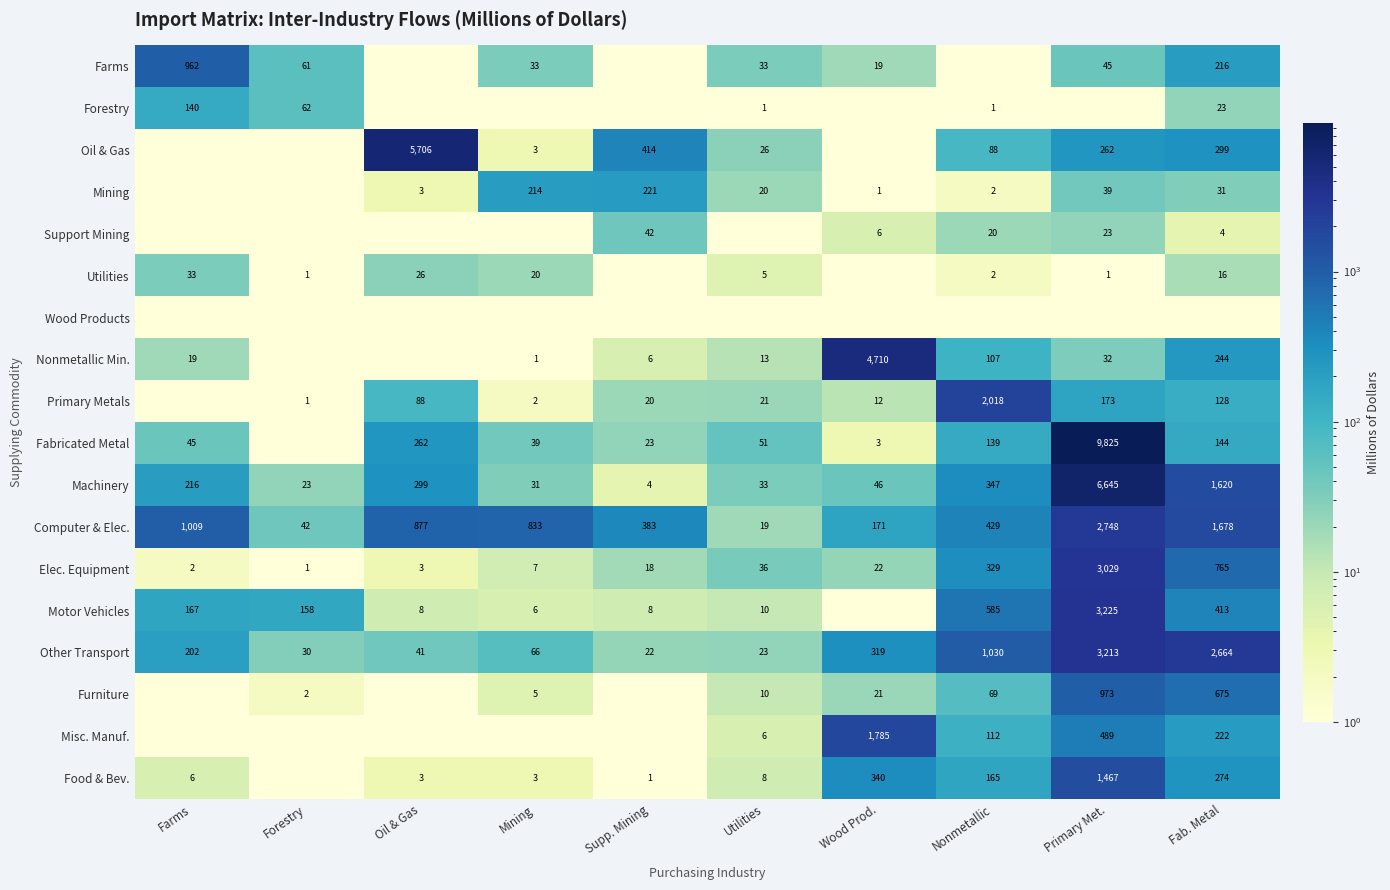

What is the difference between the Oil & Gas values at Primary Met. and Oil & Gas?

5444.0